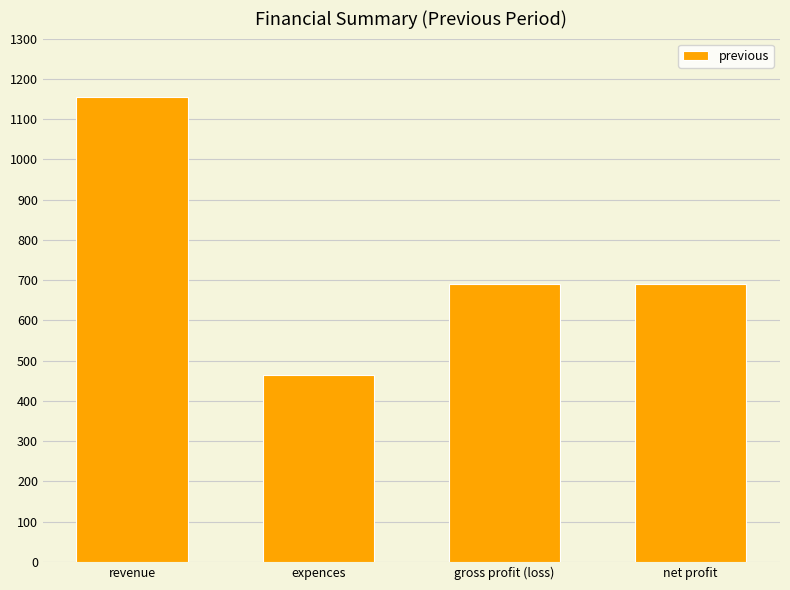

Are the bars grouped side by side (vs. stacked)?

No